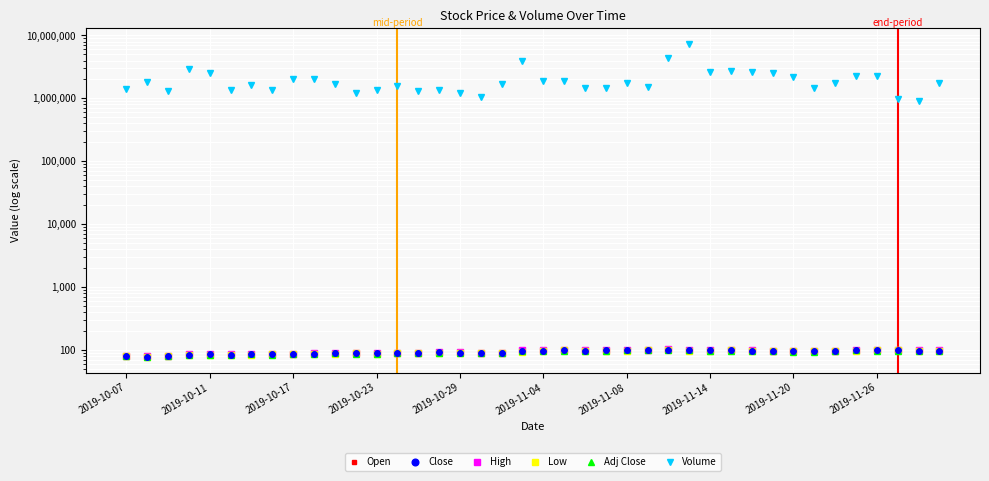

How many distinct data groups are displayed?

6